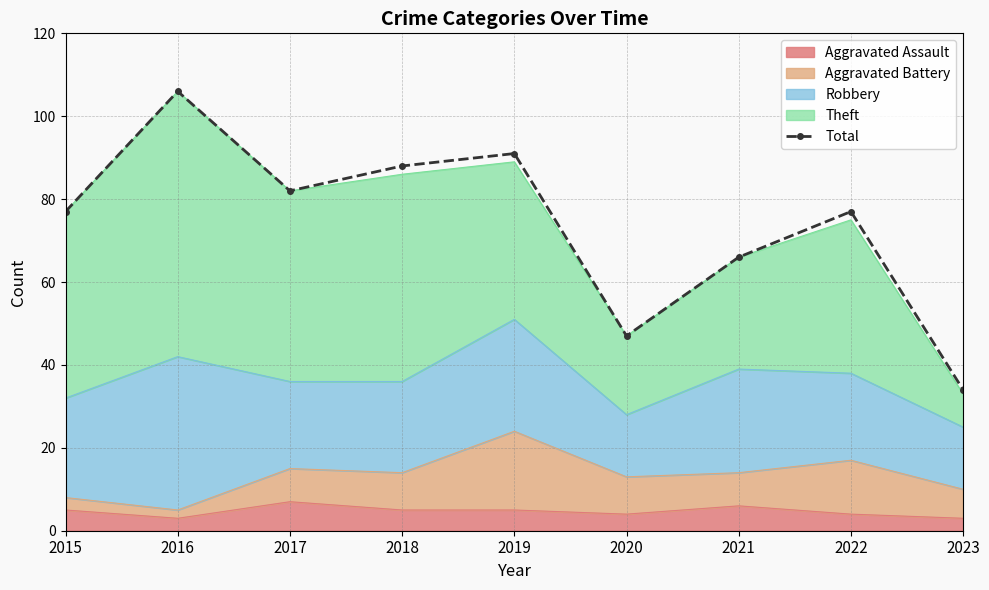

Between 2023 and 2019, which is larger?

2019